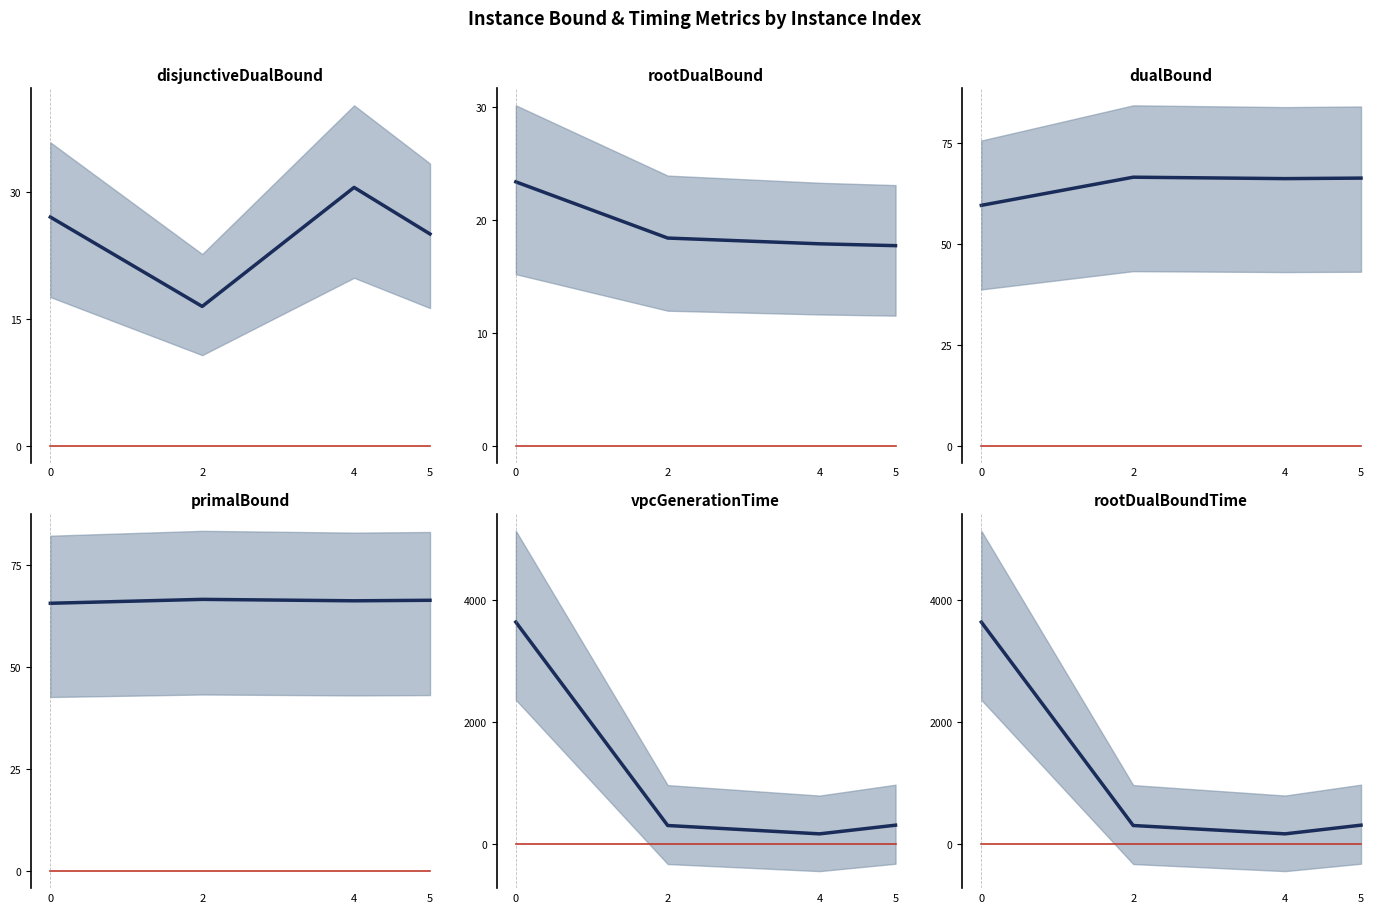

What are all the series names shown in the legend?

disjunctiveDualBound, rootDualBound, dualBound, primalBound, vpcGenerationTime, rootDualBoundTime